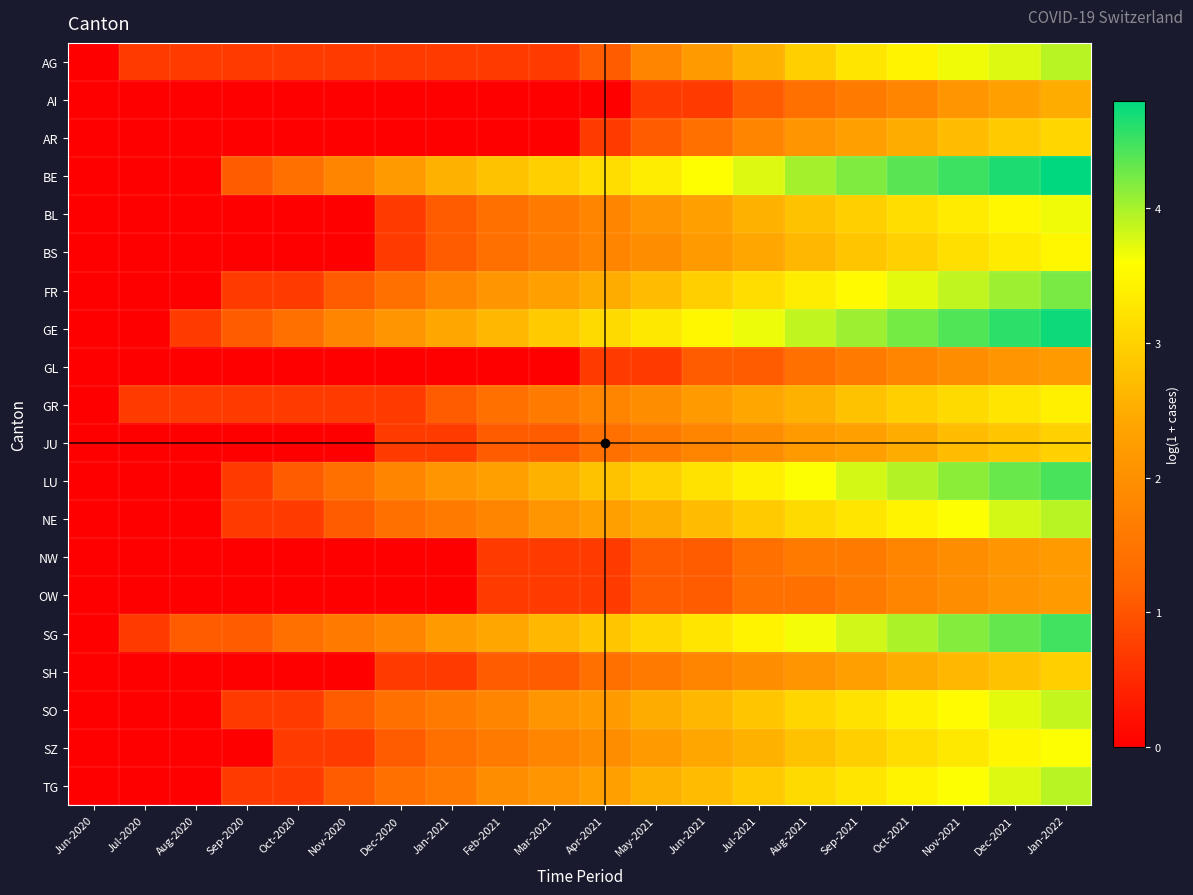

At how many categories does at least one series exceed 1?

18